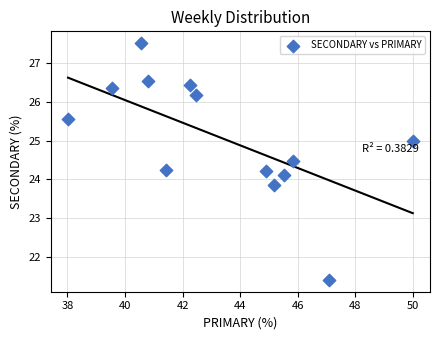

What is the range of X values (max minus min)?

12.0